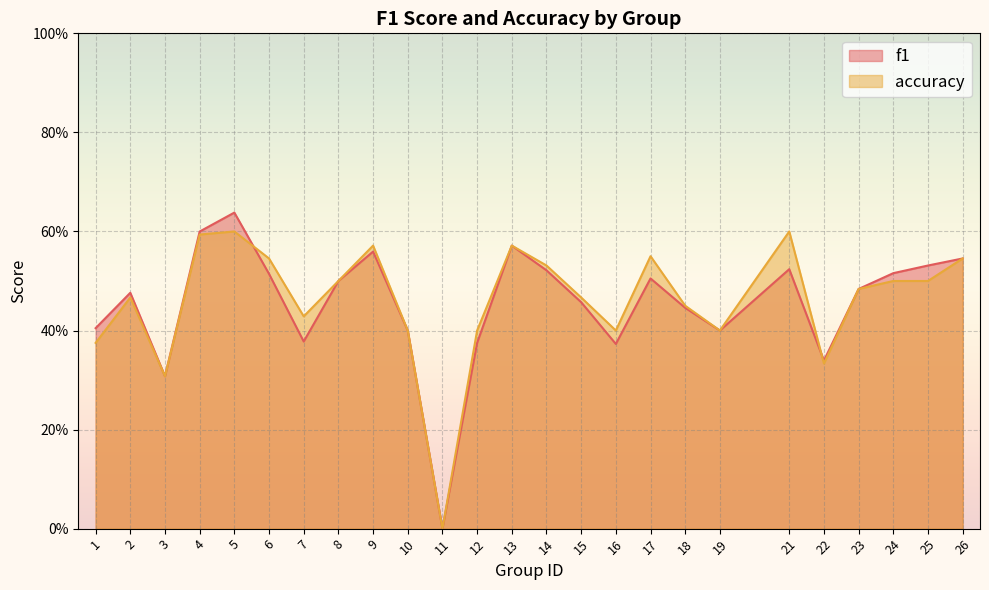

How many times do f1 and accuracy cross each other?

4